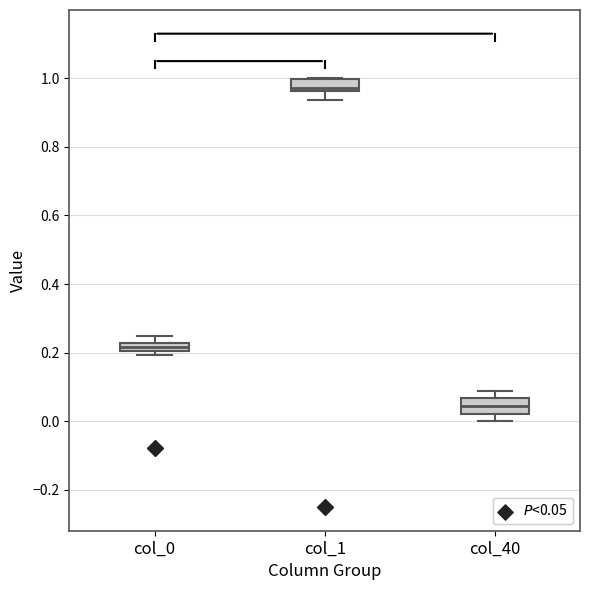

Where is the upper edge of the box for col_0 on the y-axis? The values are not printed on the chart, so give them approximately, as read against the axis.

0.22